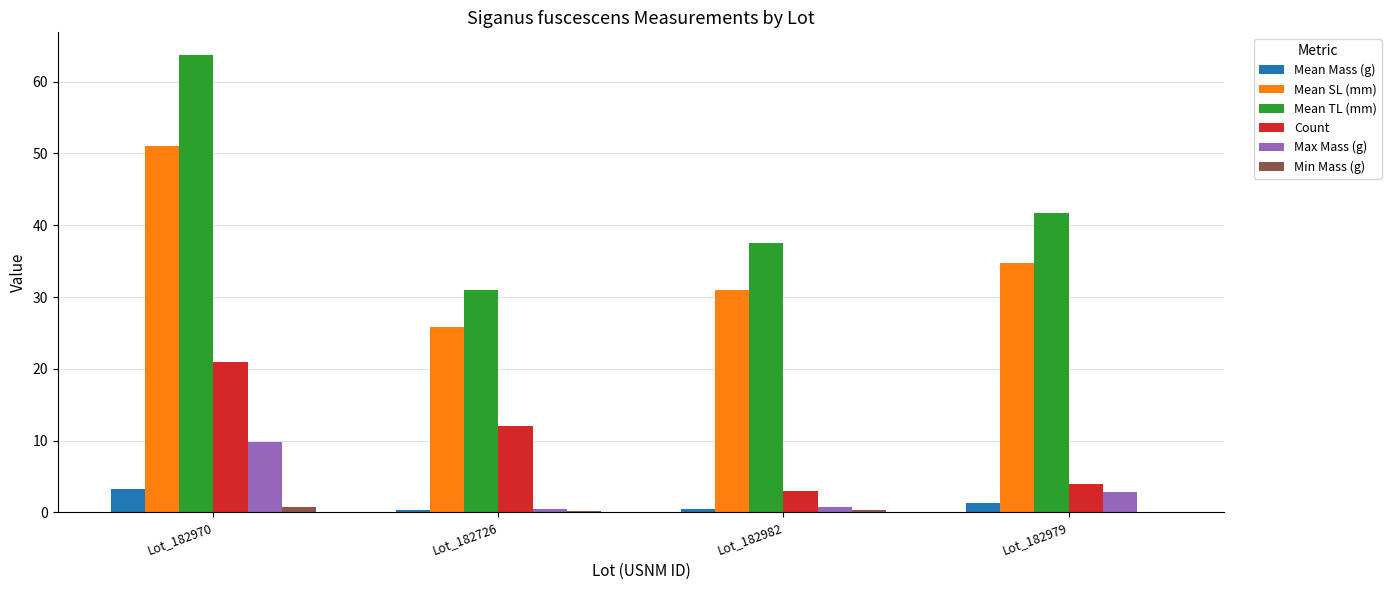

Where is Max Mass (g) nearest to the value 5?

Lot_182979